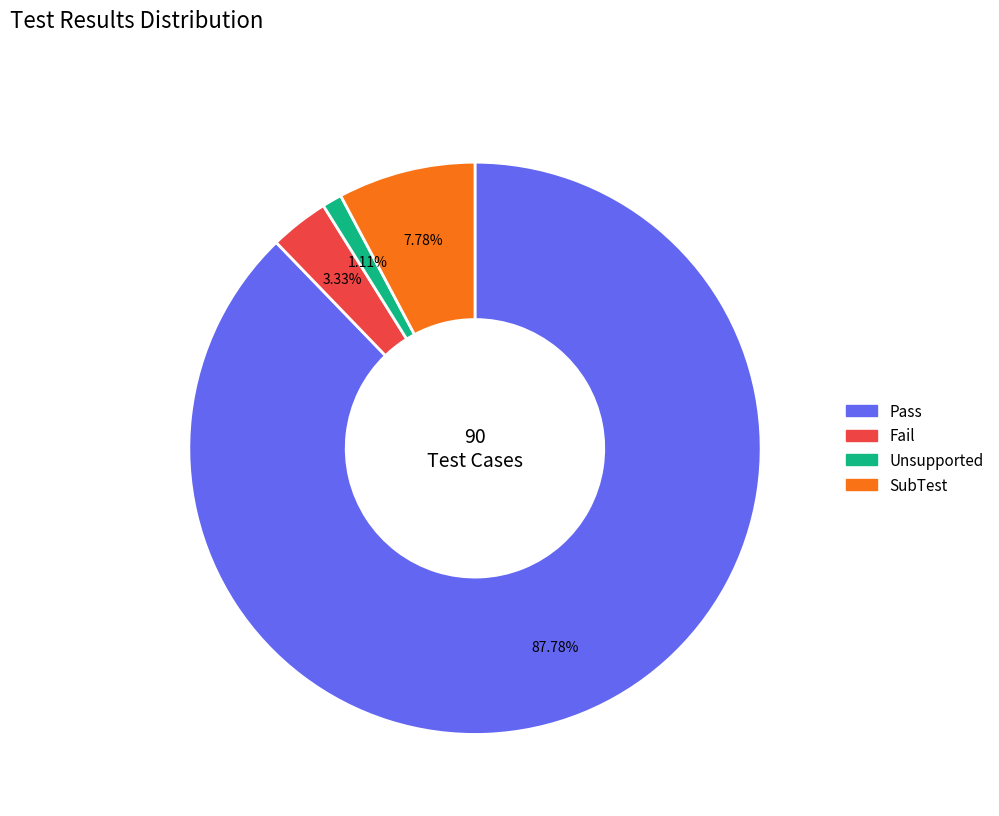

Is there a majority slice in this chart?

Yes